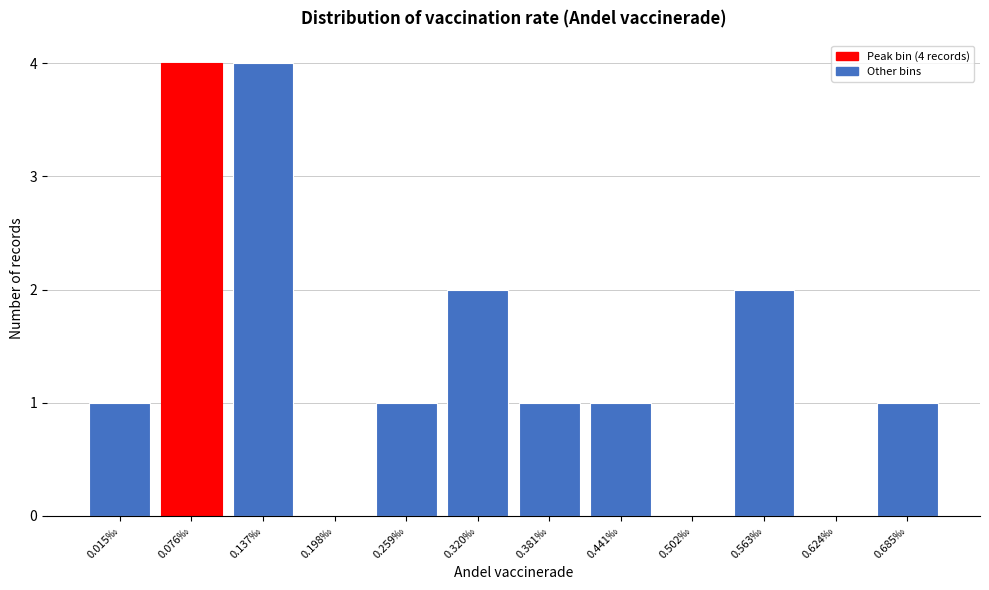

Reading right to left, extract all data points from this chart.

0.685‰=1	0.624‰=0	0.563‰=2	0.502‰=0	0.441‰=1	0.381‰=1	0.320‰=2	0.259‰=1	0.198‰=0	0.137‰=4	0.076‰=4	0.015‰=1